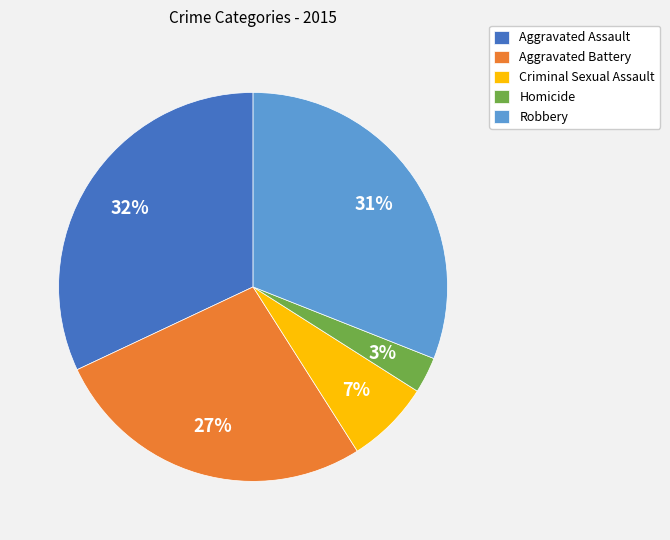

True or false: Homicide accounts for 10% of the total.

False